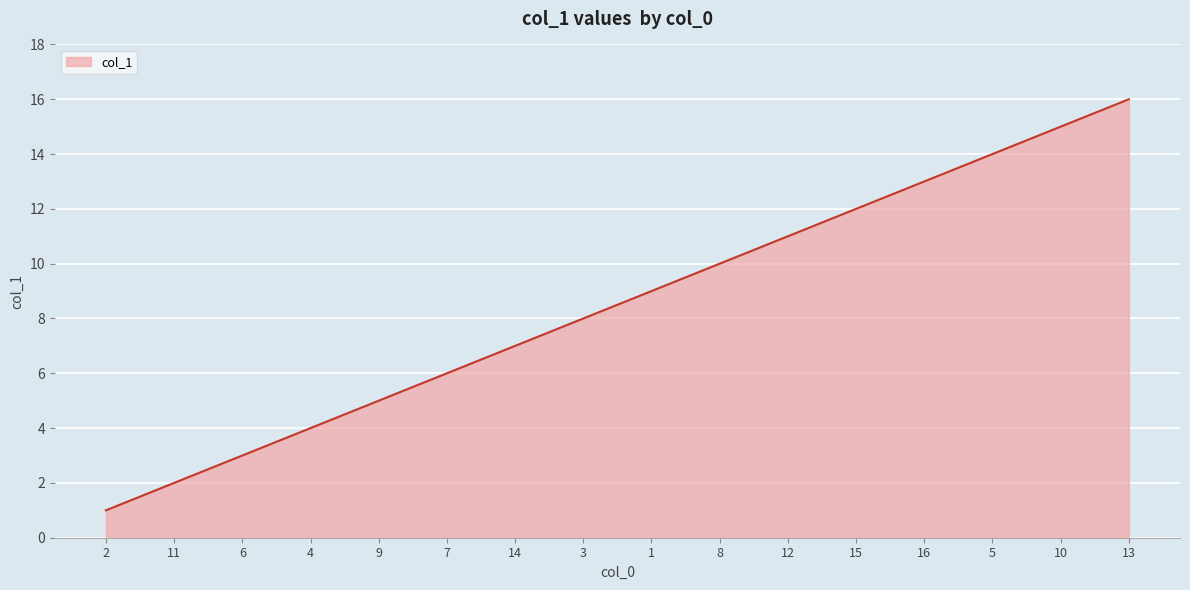

What is the greatest value displayed?

16